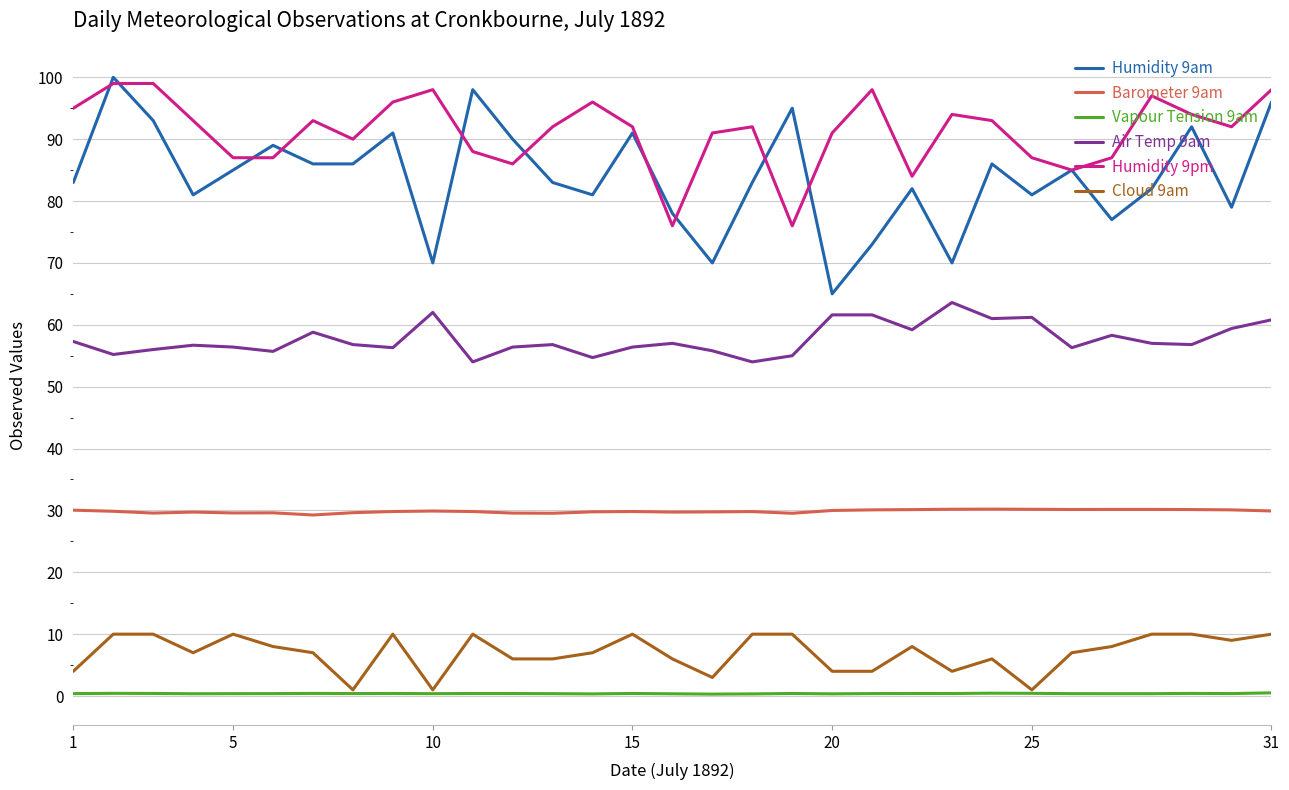

What is the lowest value of the Humidity 9am series?

65.0